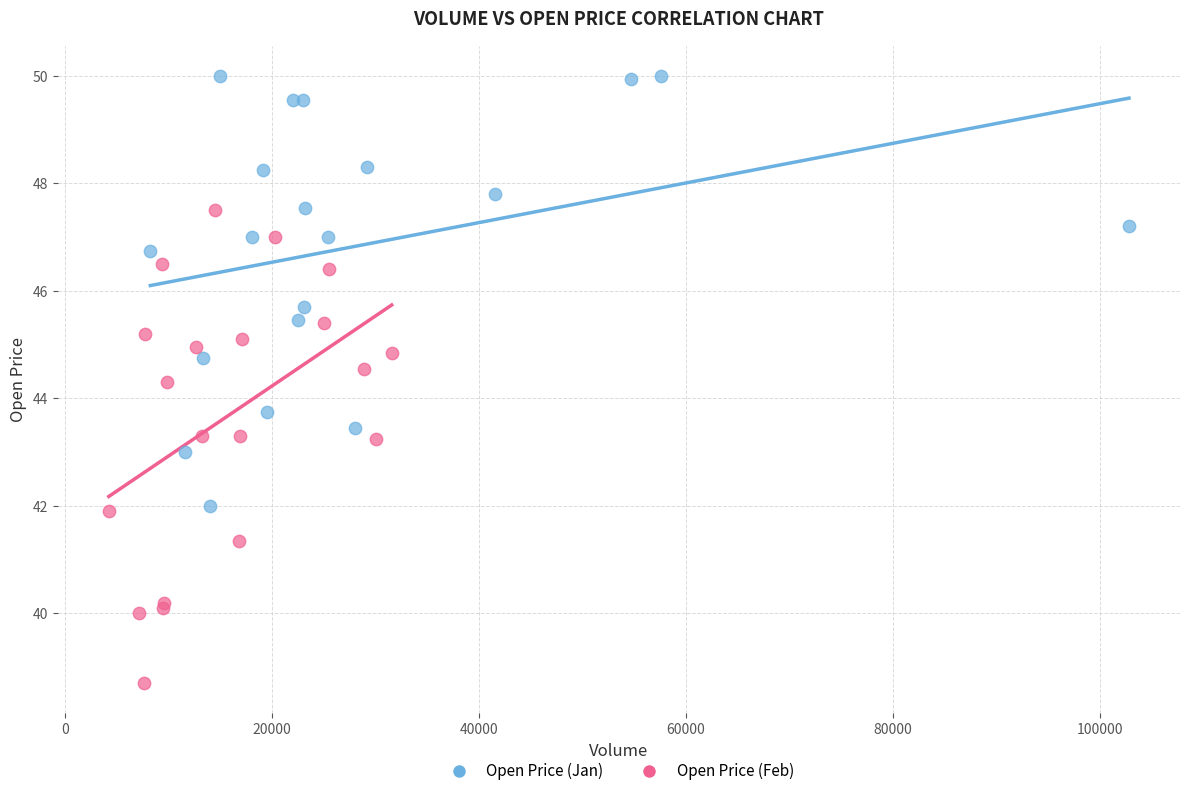

Which series reaches the minimum Y coordinate?

Open Price (Feb)